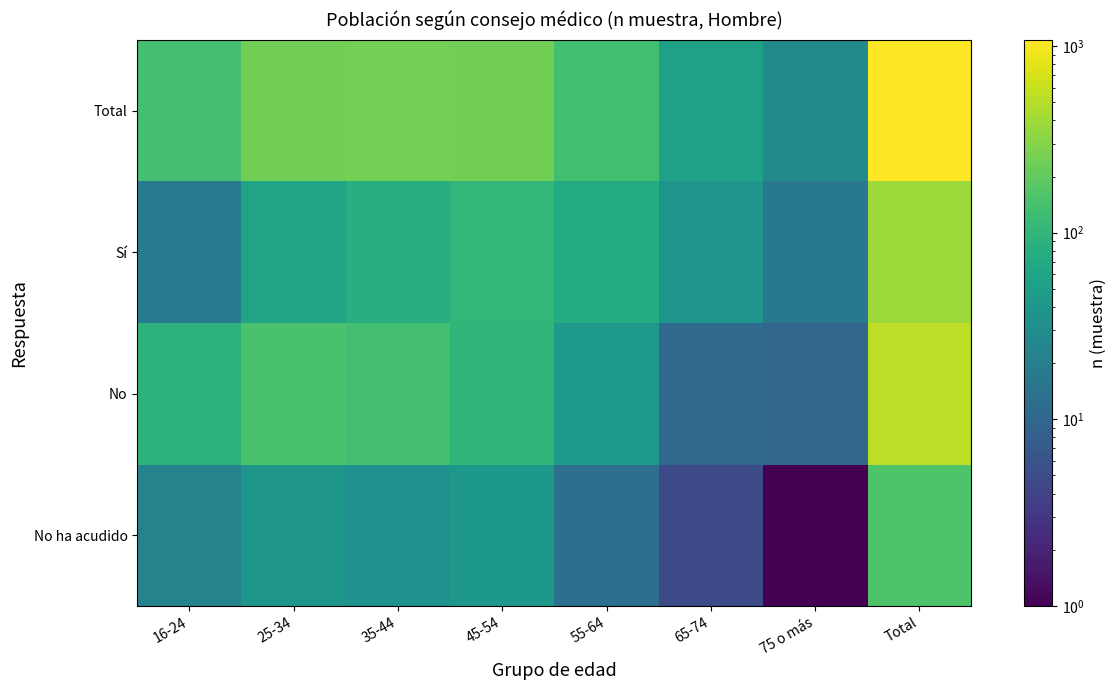

What is the difference between the highest and lowest values at 65-74?

50